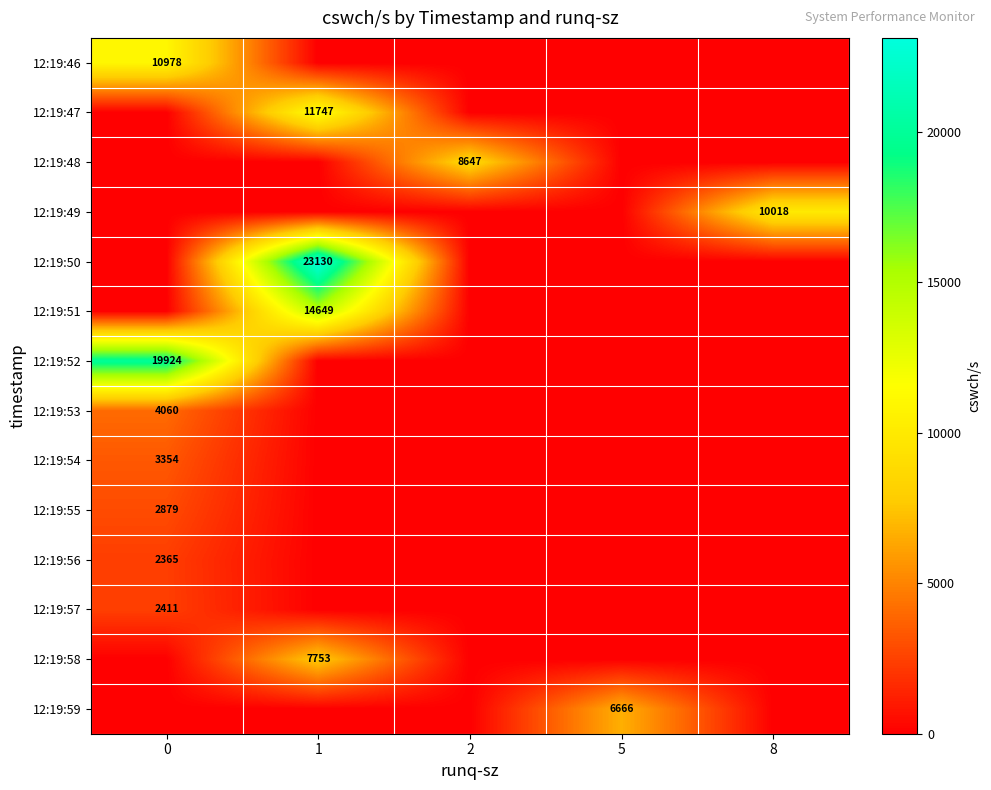

What is the difference between the highest and lowest values at 8?

10018